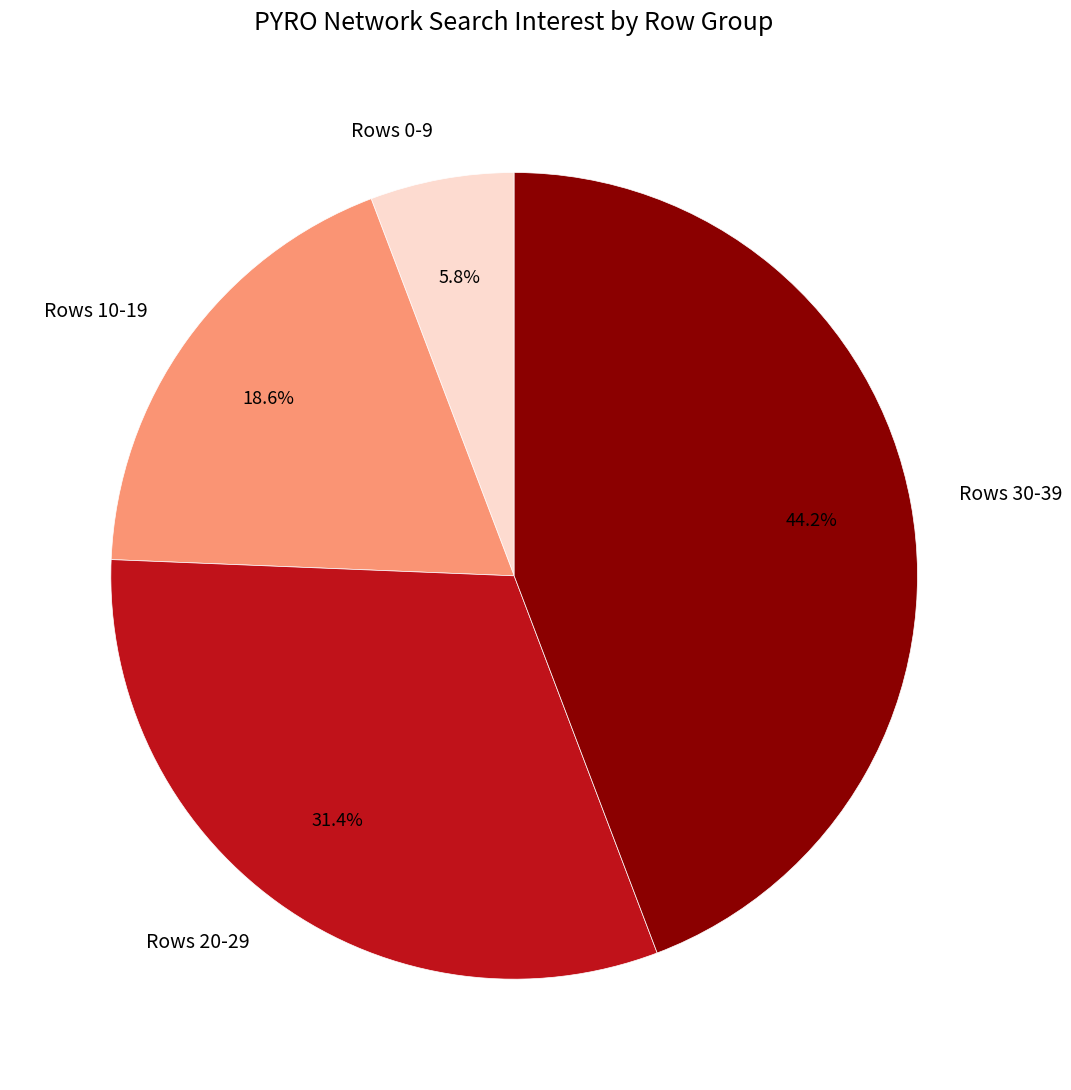

Do Rows 0-9 and Rows 20-29 together represent more than half of the pie?

No